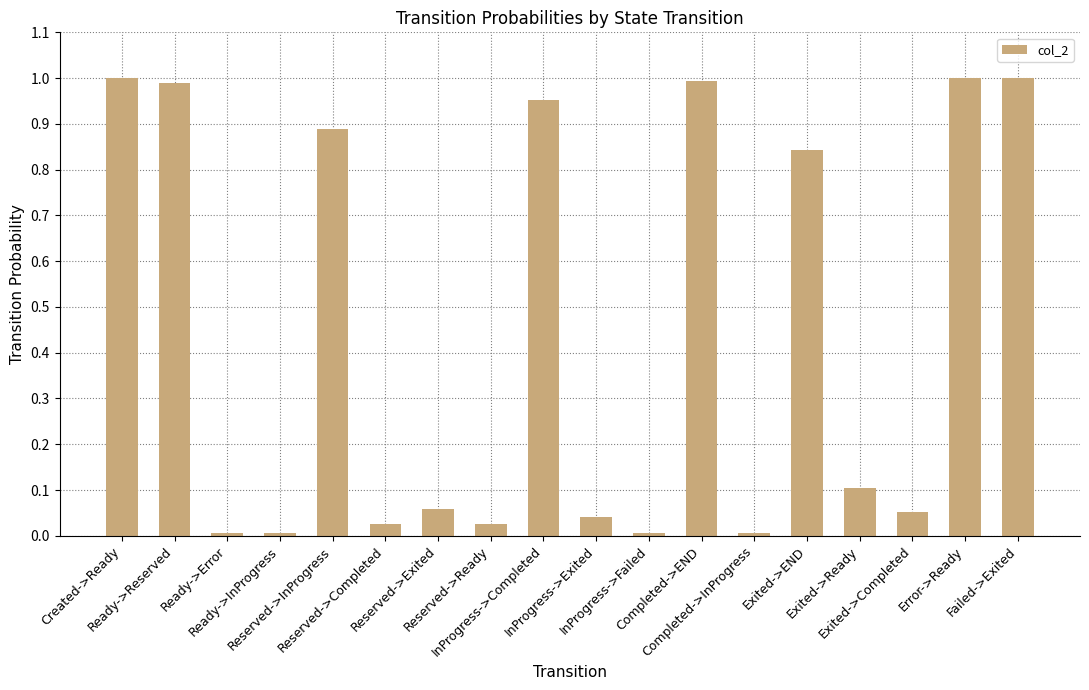

What is the average value?

0.4